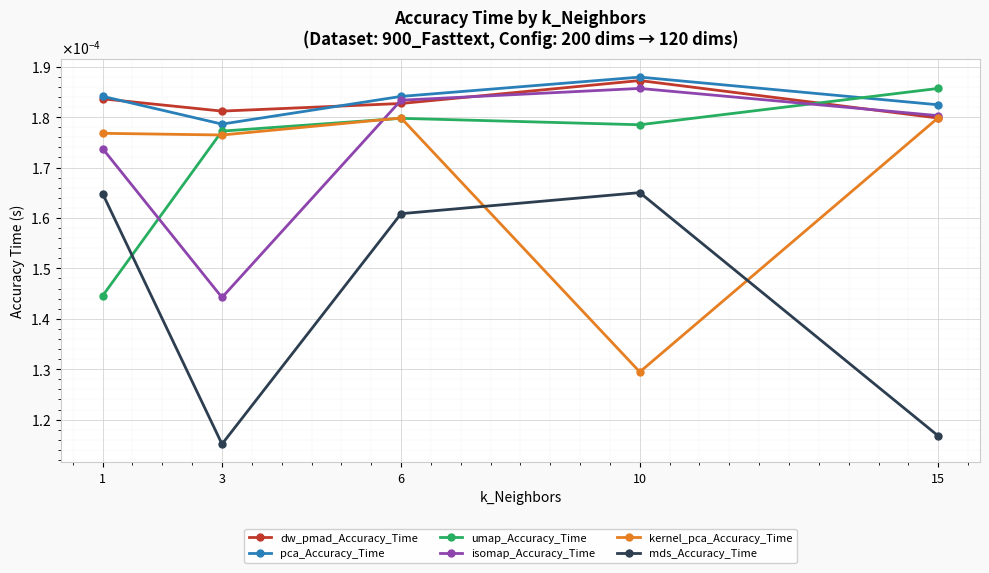

Rank the categories by isomap_Accuracy_Time value from lowest to highest.

3, 1, 15, 6, 10